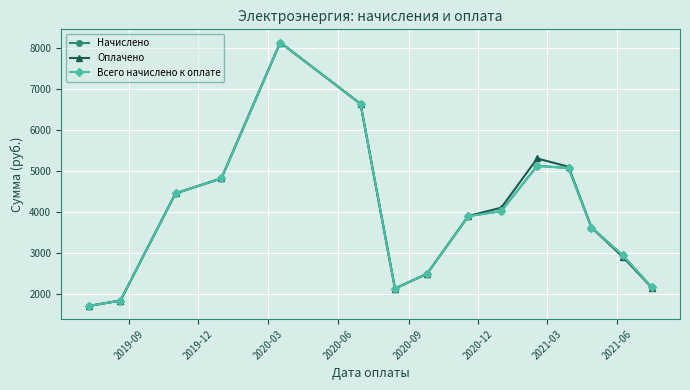

What is the highest value of the Оплачено series?

8127.0